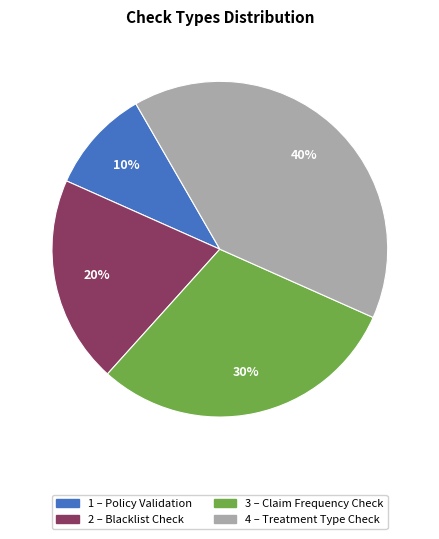

To the nearest percent, what is the average slice percentage?

25%